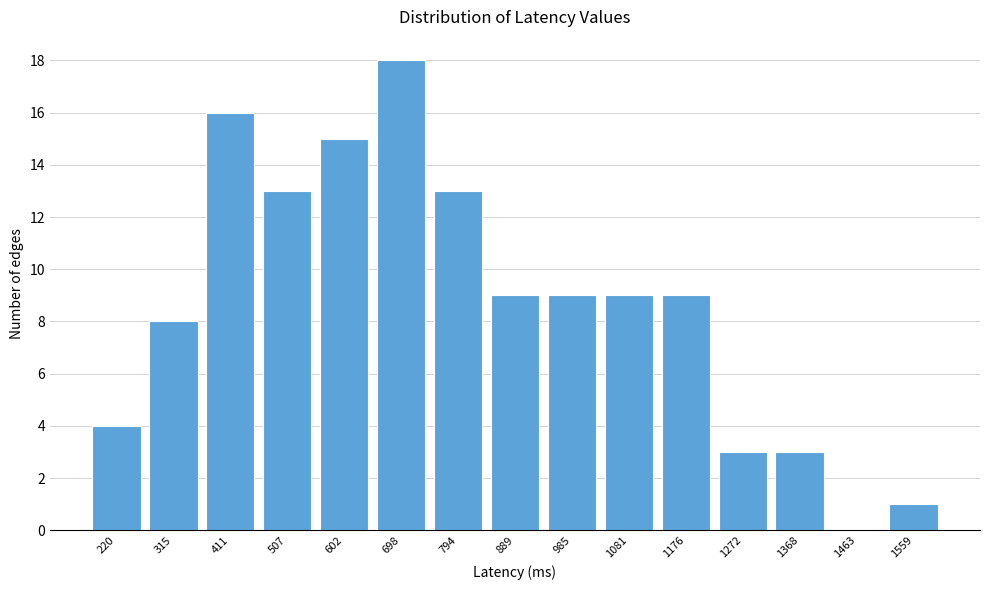

Reading left to right, what are all the values shown in this chart?

220=4	315=8	411=16	507=13	602=15	698=18	794=13	889=9	985=9	1081=9	1176=9	1272=3	1368=3	1463=0	1559=1